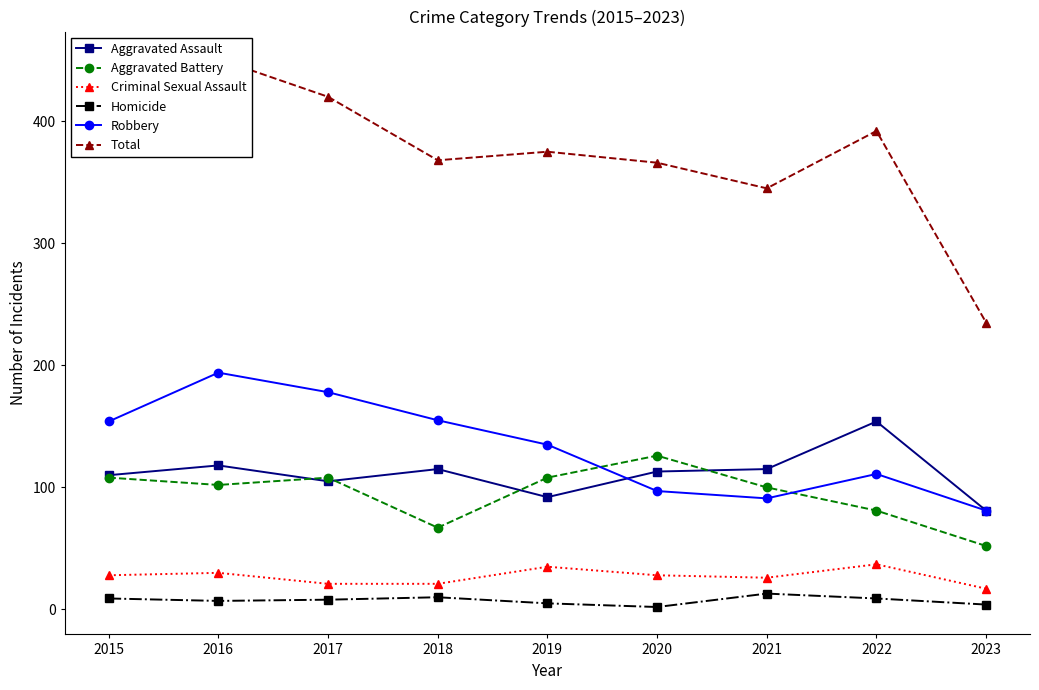

Rank the series by their maximum value, from lowest to highest.

Homicide, Criminal Sexual Assault, Aggravated Battery, Aggravated Assault, Robbery, Total